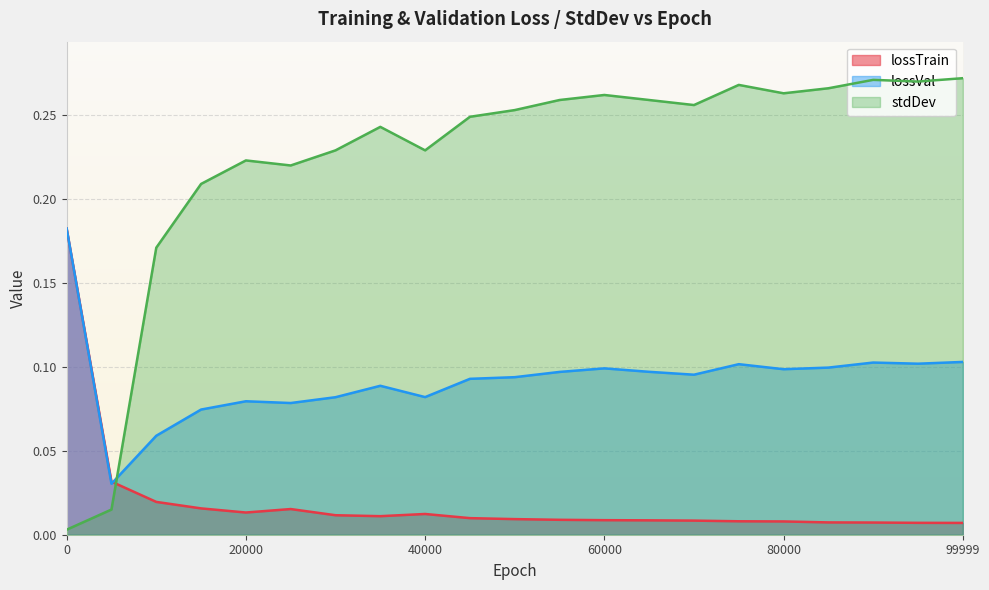

List the labels in order of lossTrain value, largest first.

0, 5000, 10000, 15000, 25000, 20000, 40000, 30000, 35000, 45000, 50000, 55000, 60000, 65000, 70000, 75000, 80000, 85000, 90000, 95000, 99999